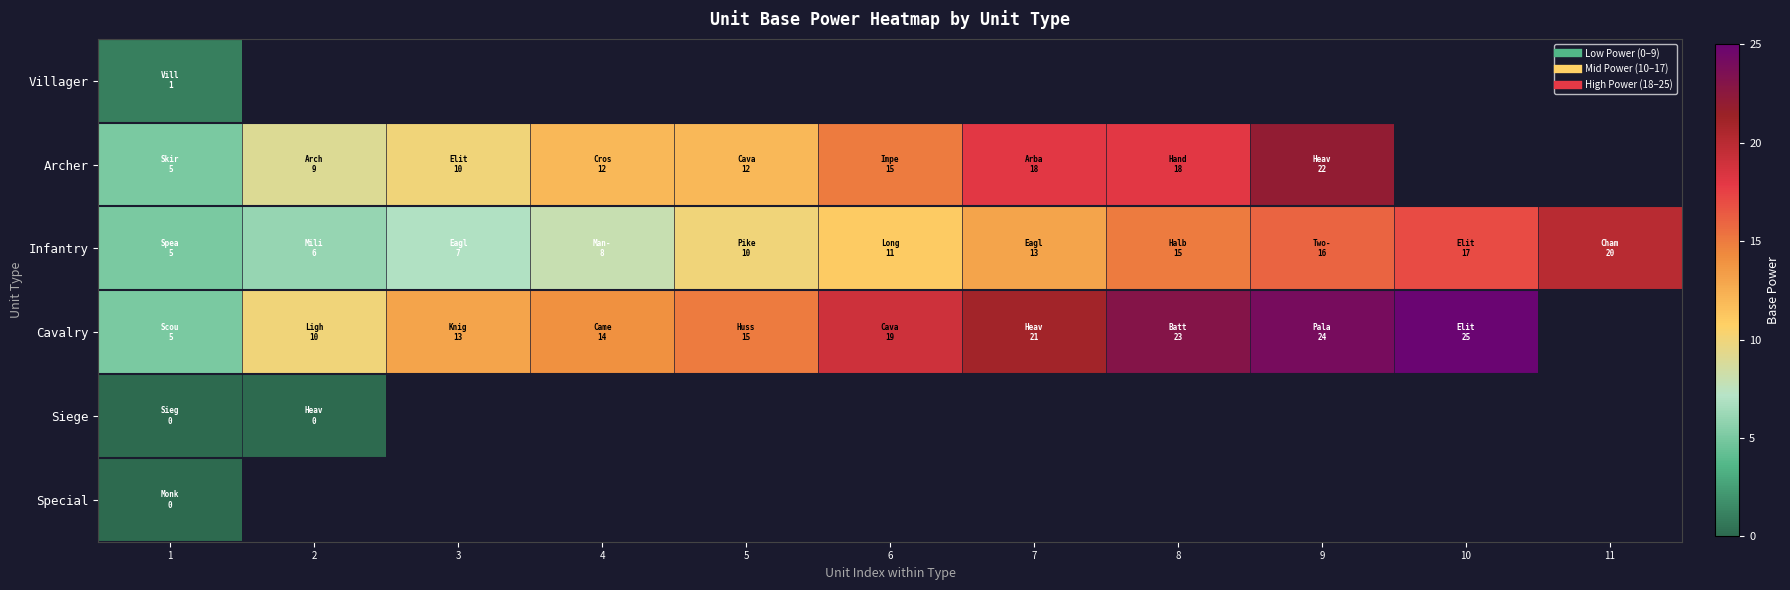

What is the difference between the maximum and minimum values in the Archer series?

17.0